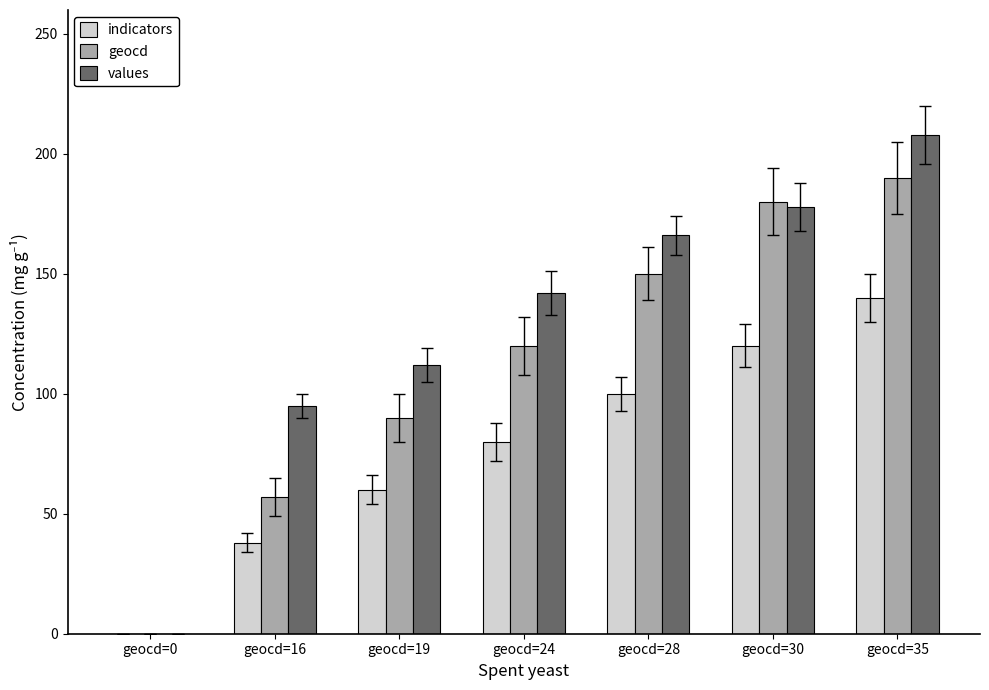

Count the number of data series in this chart.

3